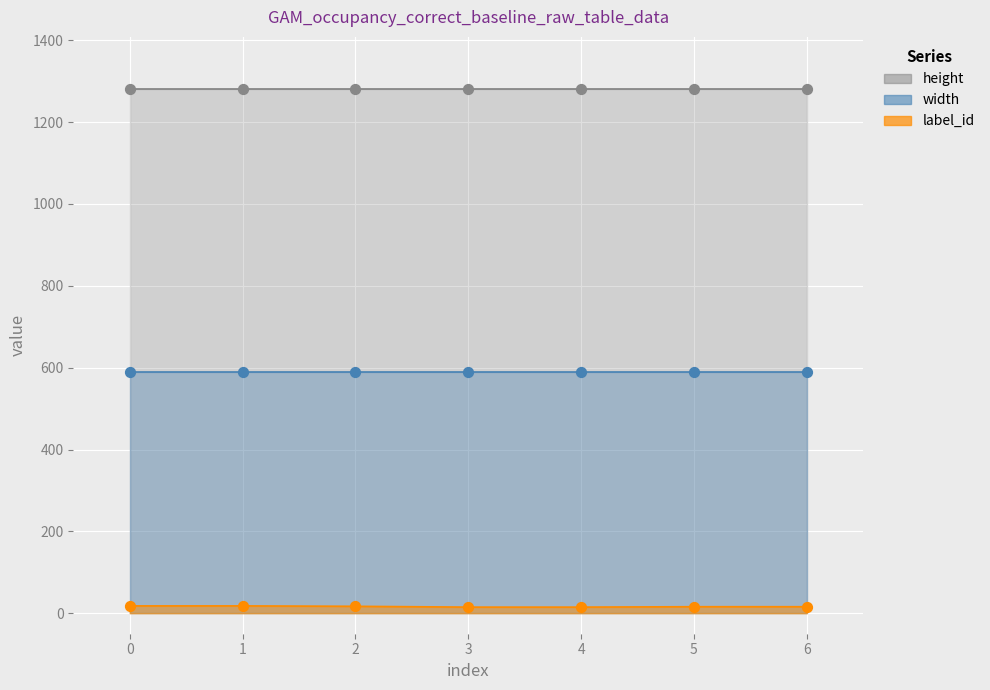

What are all the series names shown in the legend?

label_id, width, height